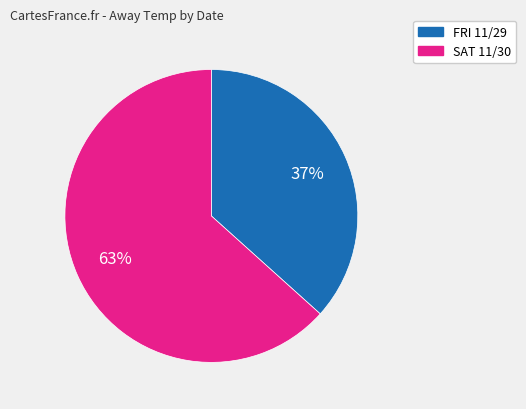

To the nearest percent, what is the average slice percentage?

50%